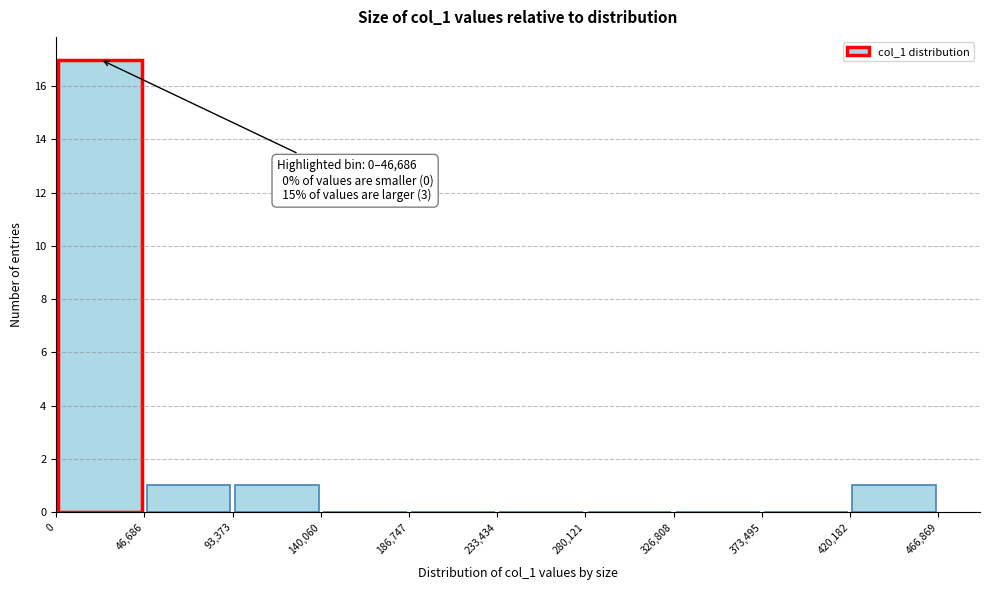

Over which range of the x-axis is the bar tallest?

0 to 46,686